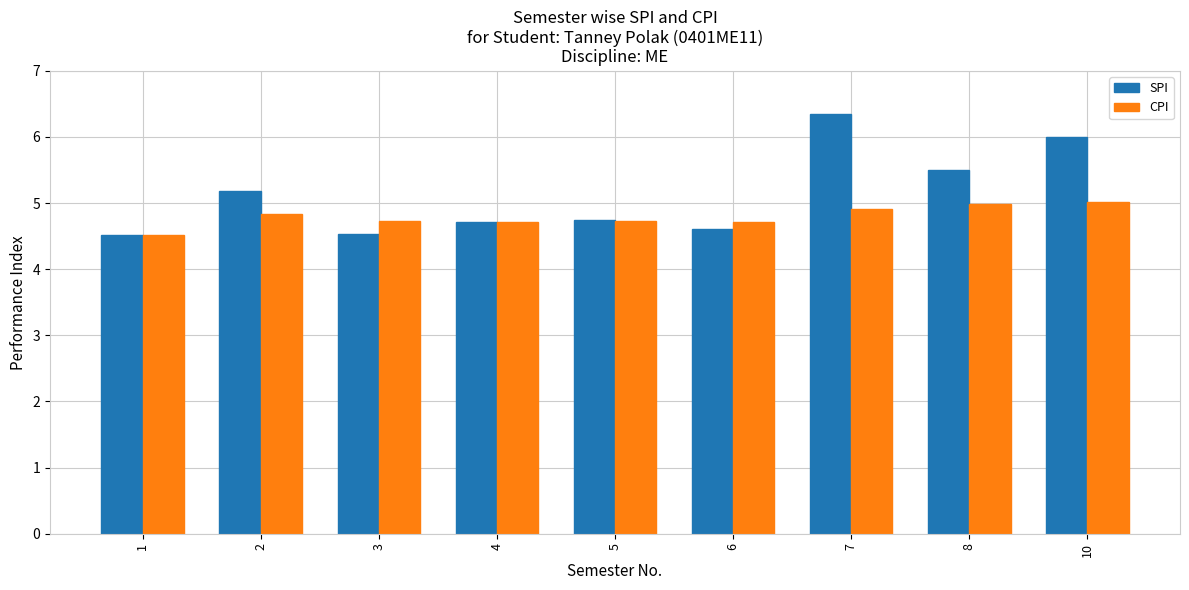

What is the value of the CPI bar at the 8th from the left?

5.0